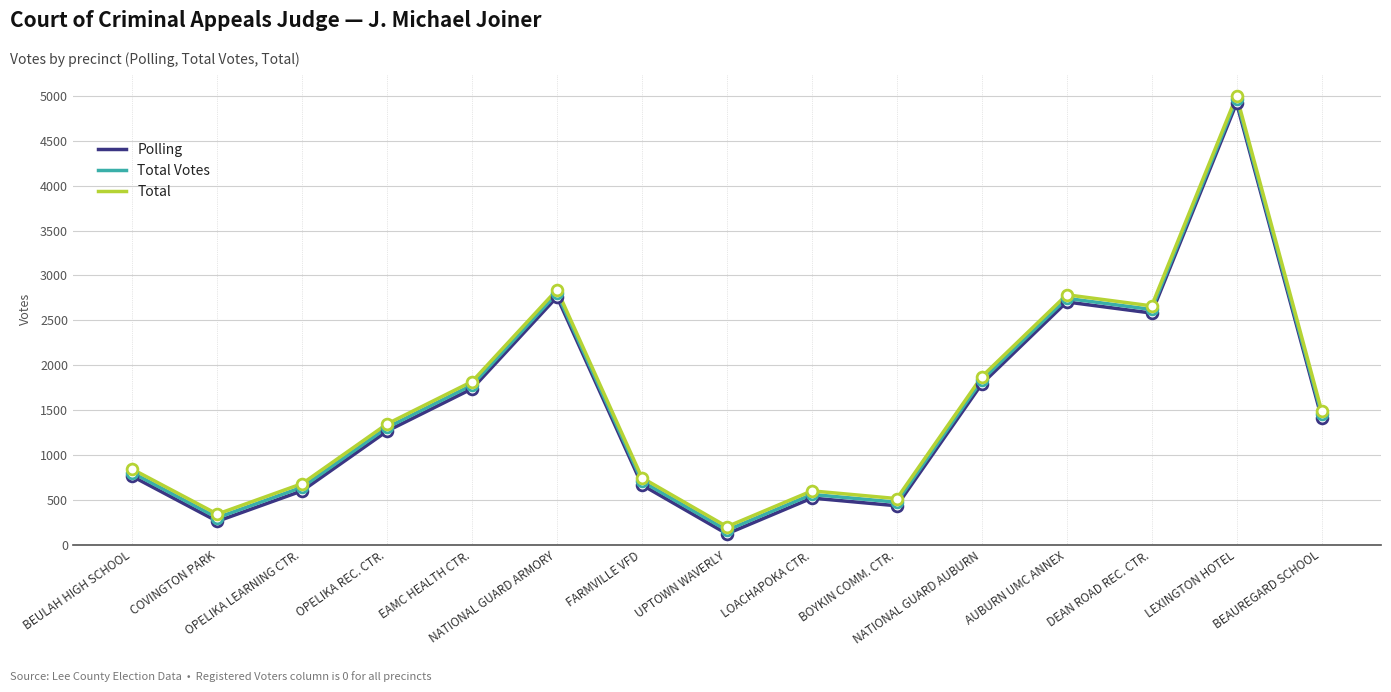

What is the minimum value shown in the chart?

119